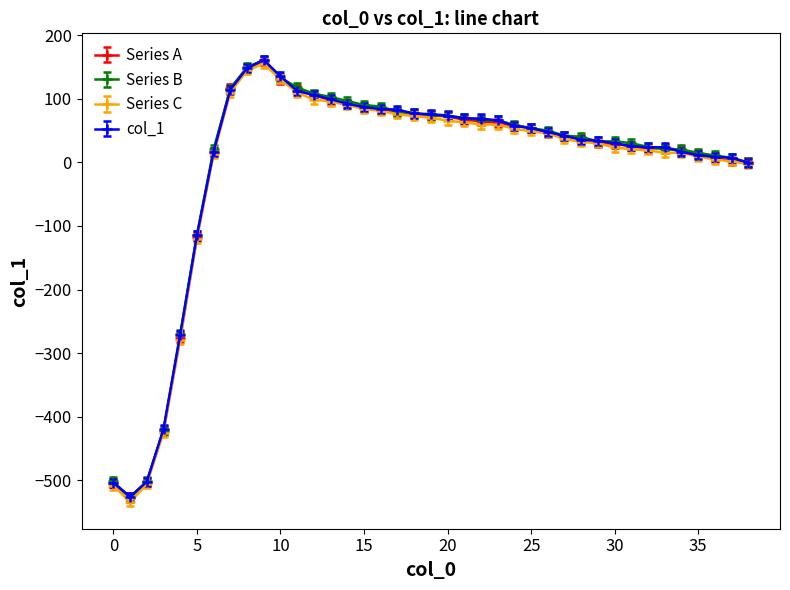

True or false: Series B has more than 0 interior local peaks.

True